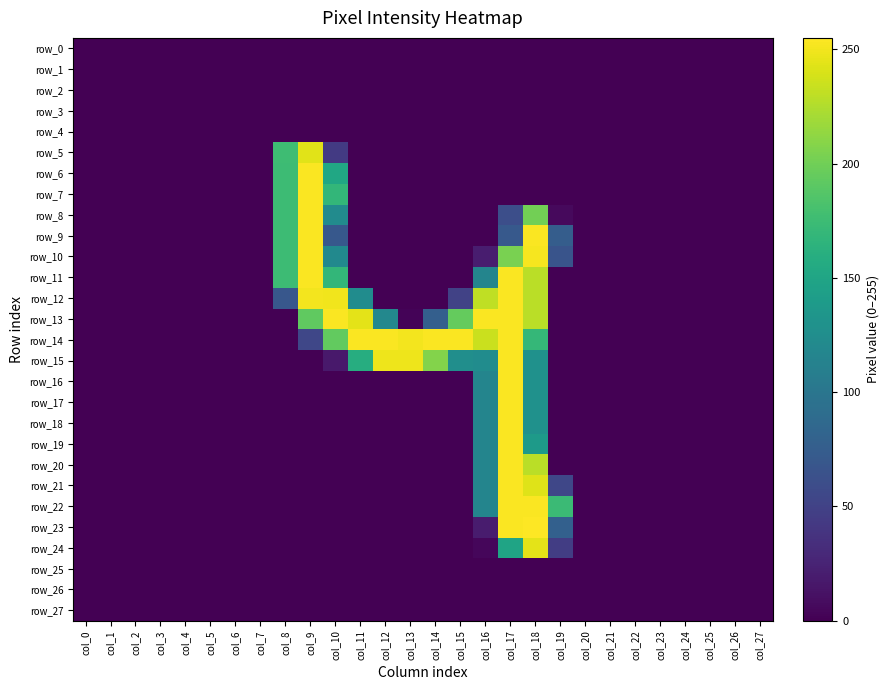

At which category is the sum across all series the highest?

col_17